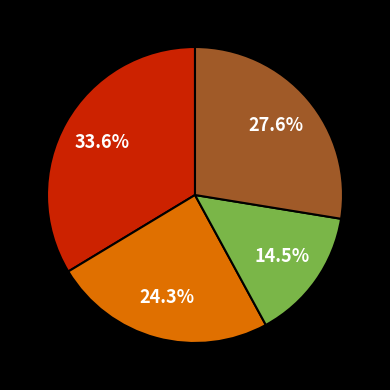

Is there any slice that represents more than half of the pie?

No